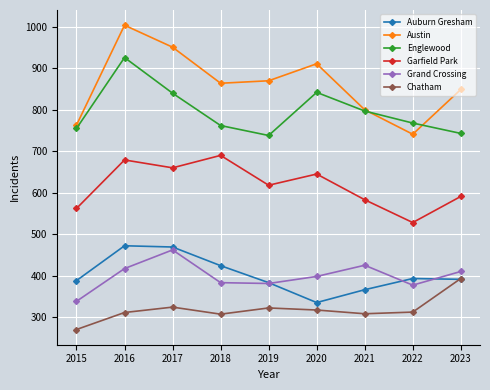

At which category does the chart reach its minimum across all series?

2015